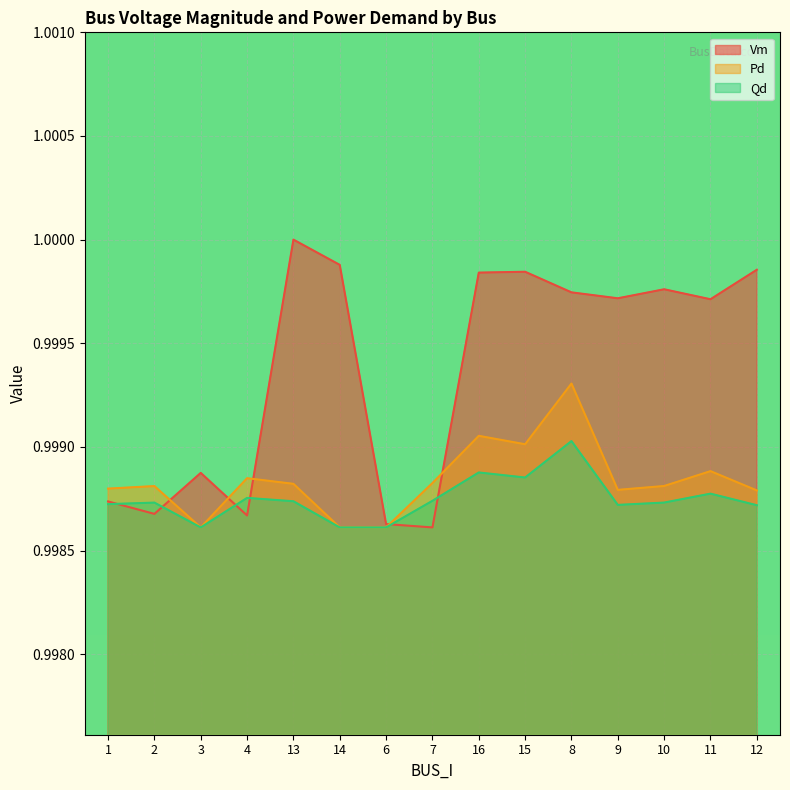

List the series in order of their peak value, lowest first.

Qd, Pd, Vm